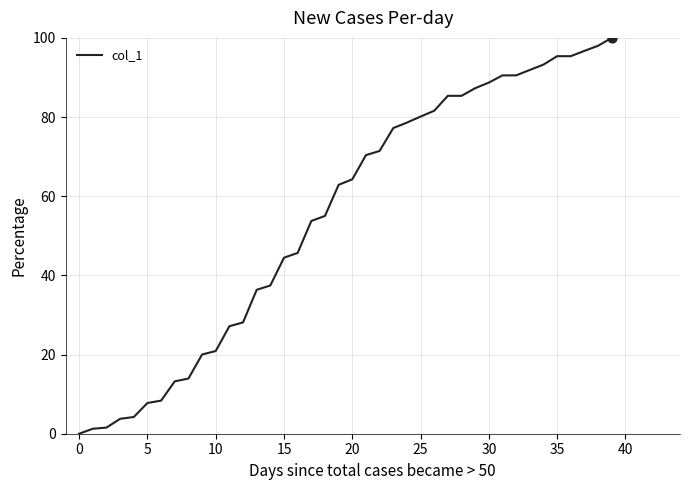

What is the maximum value shown in the chart?

100.0